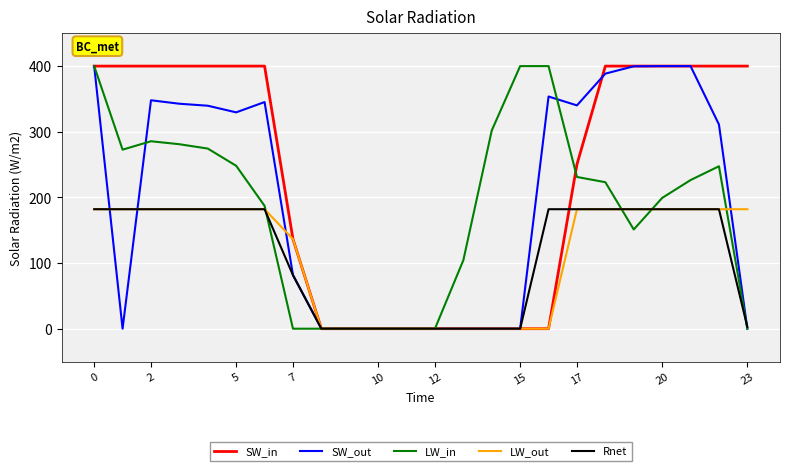

What is the greatest value displayed?

400.0